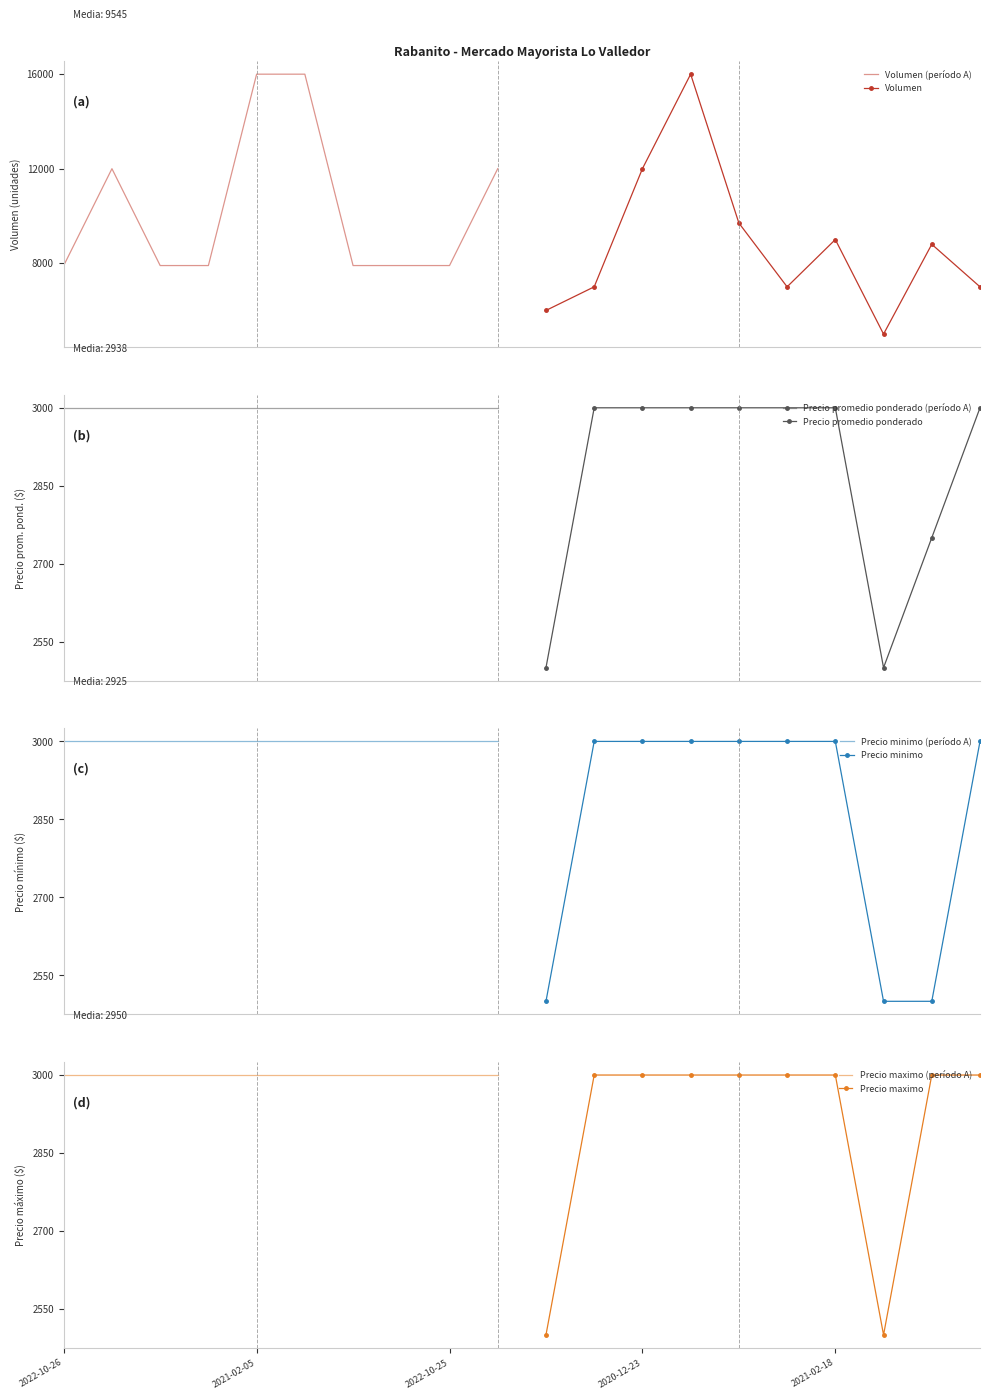

The value of Precio promedio ponderado at 2020-11-27 is 4077. True or false?

False